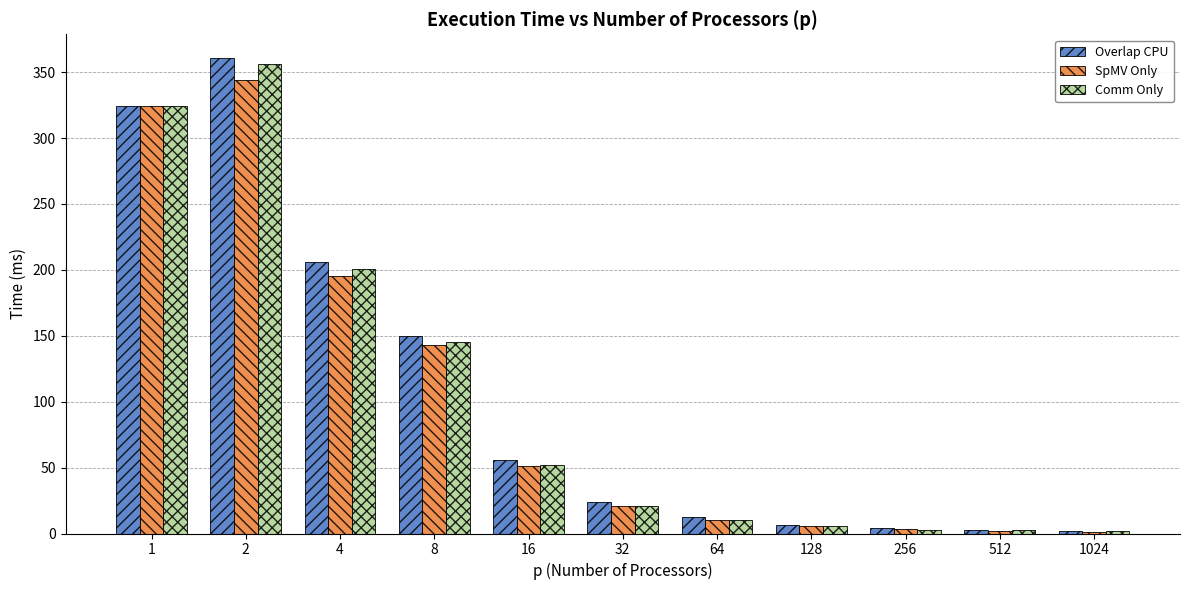

What is the difference between the highest and lowest values at 128?

1.3